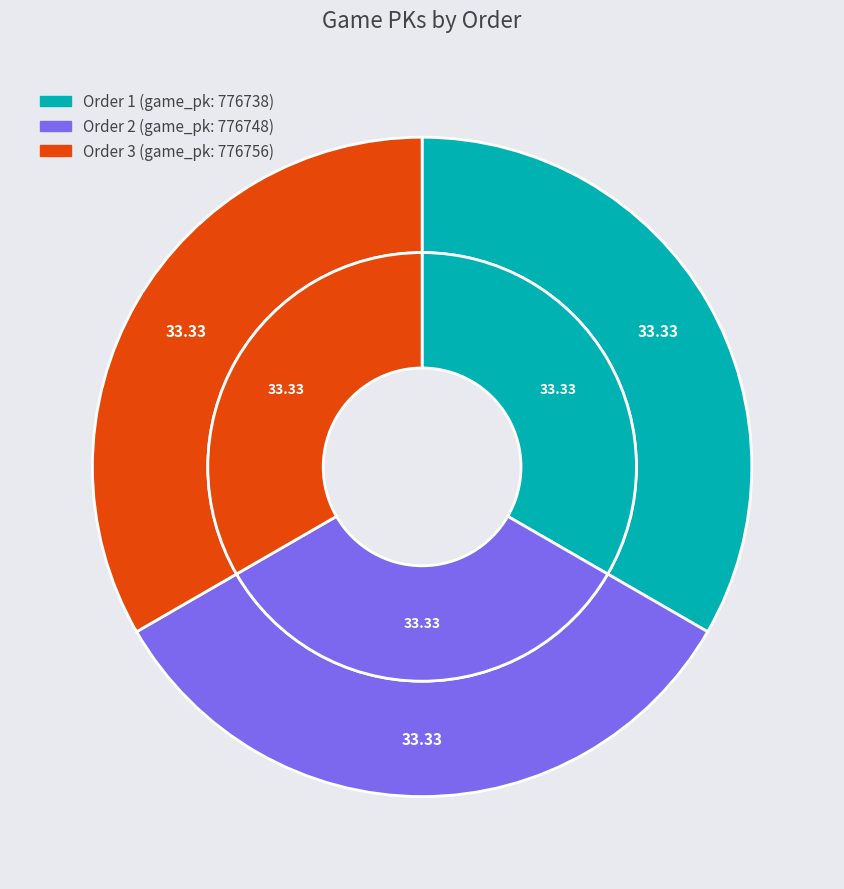

How many segments does this pie chart have?

3